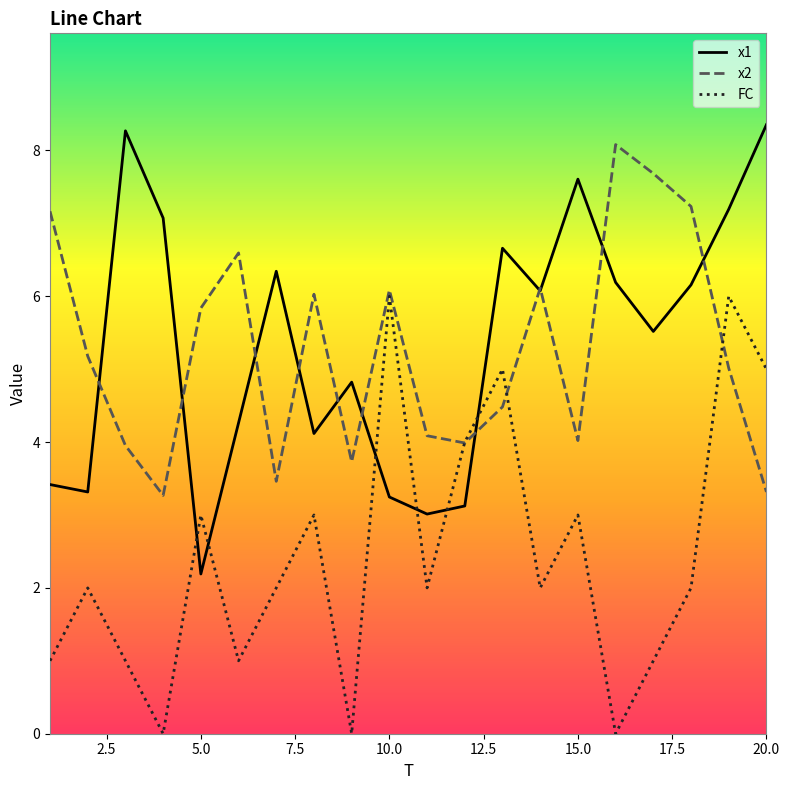

What is the greatest value displayed?

8.4